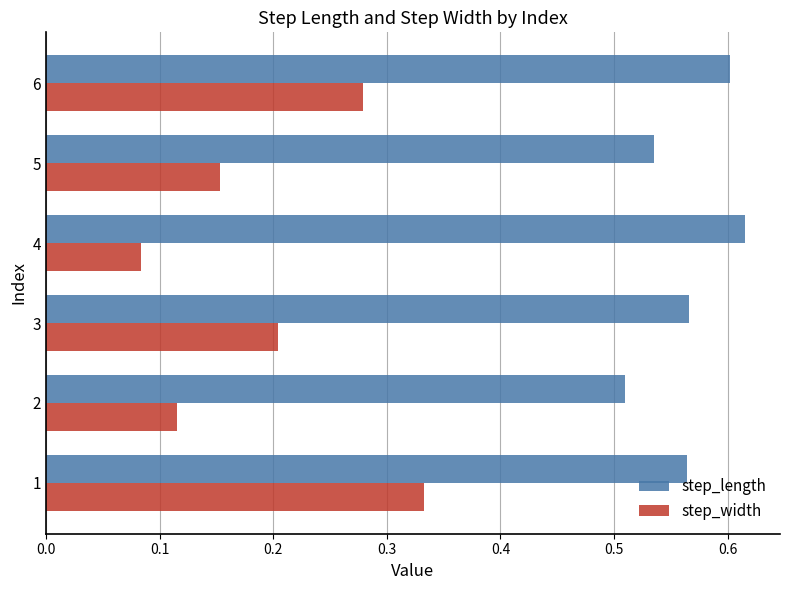

The value of step_width at 4 is 0.0. True or false?

False